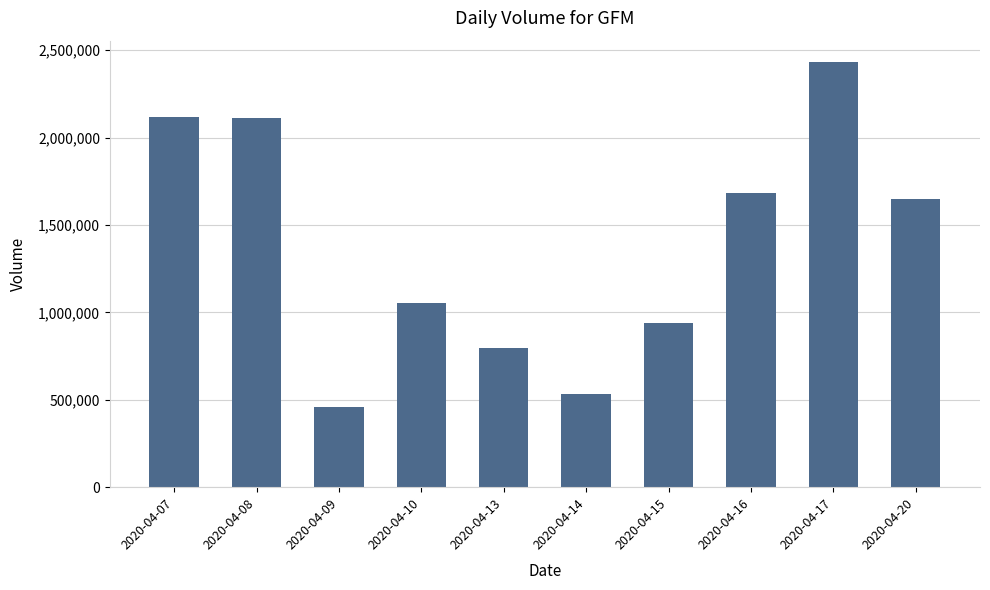

What is the smallest value displayed?

455900